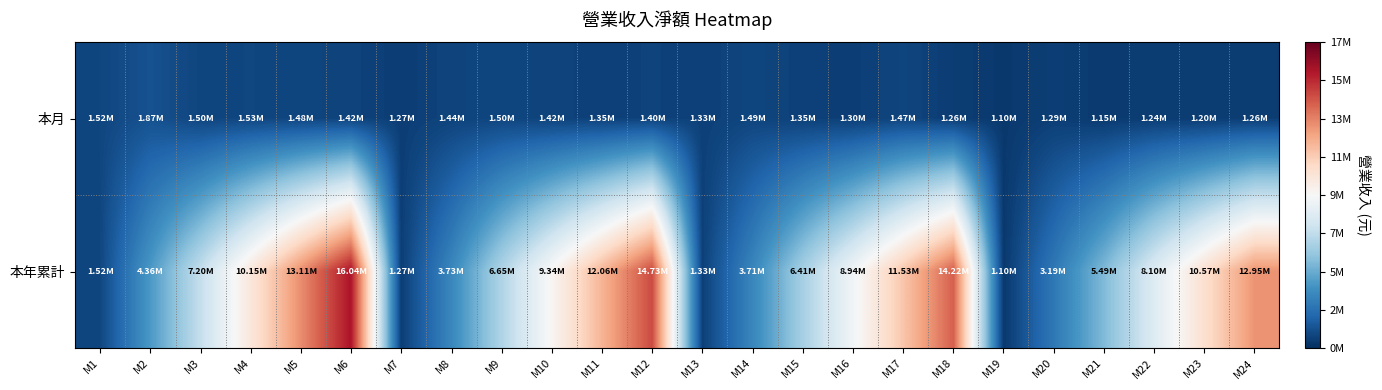

Rank the series at M11 from lowest to highest value.

本月, 本年累計